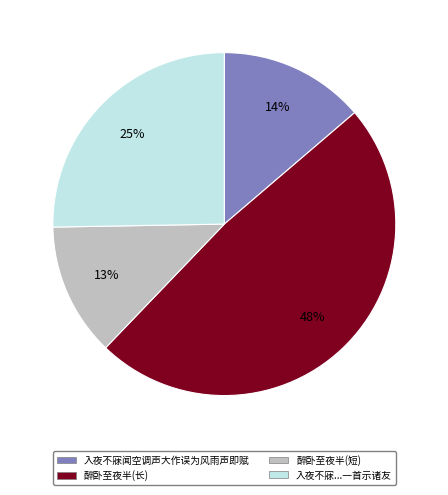

Is 入夜不寐闻空调声大作误为风雨声即赋 the majority of the pie?

No